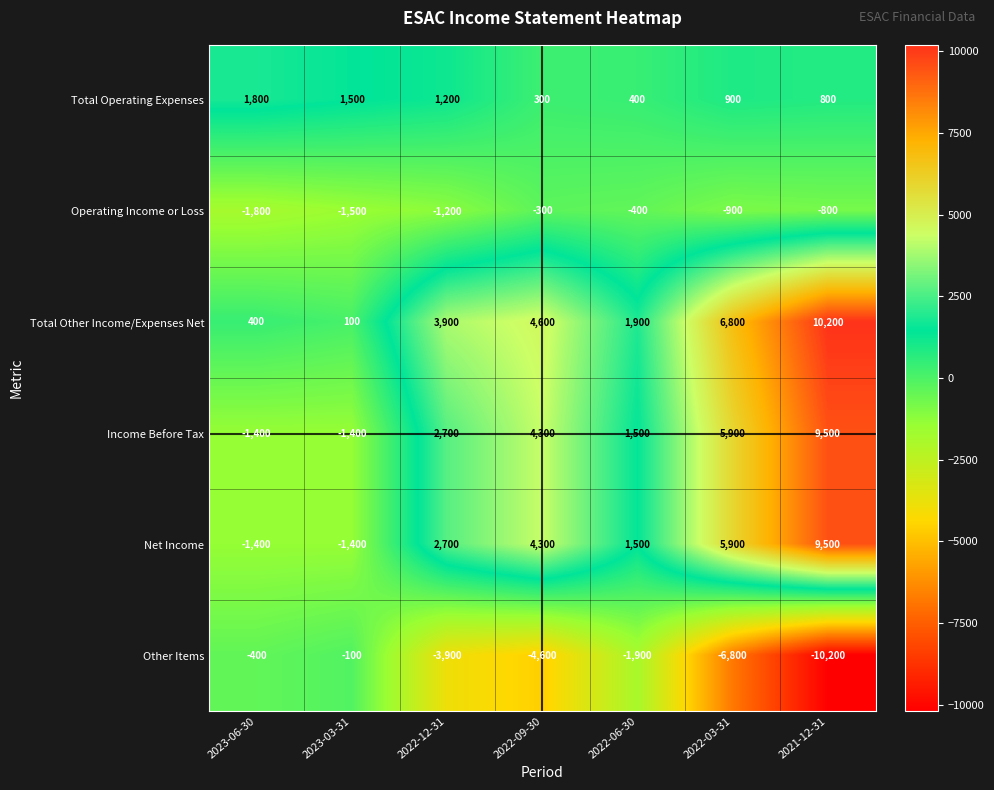

What is the spread (max minus min) of values at 2022-03-31?

13600